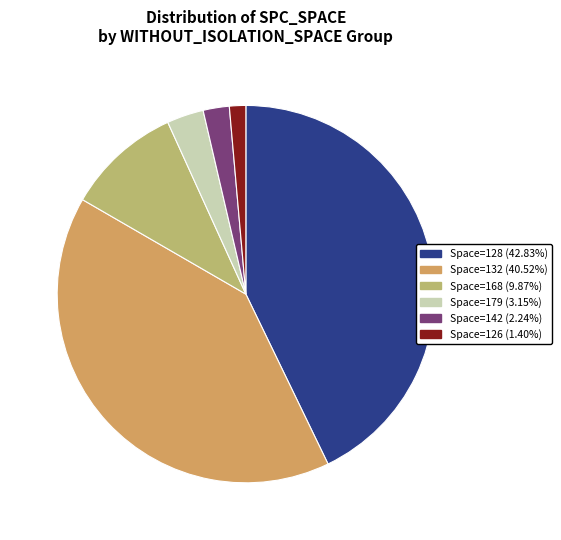

How many segments does this pie chart have?

6